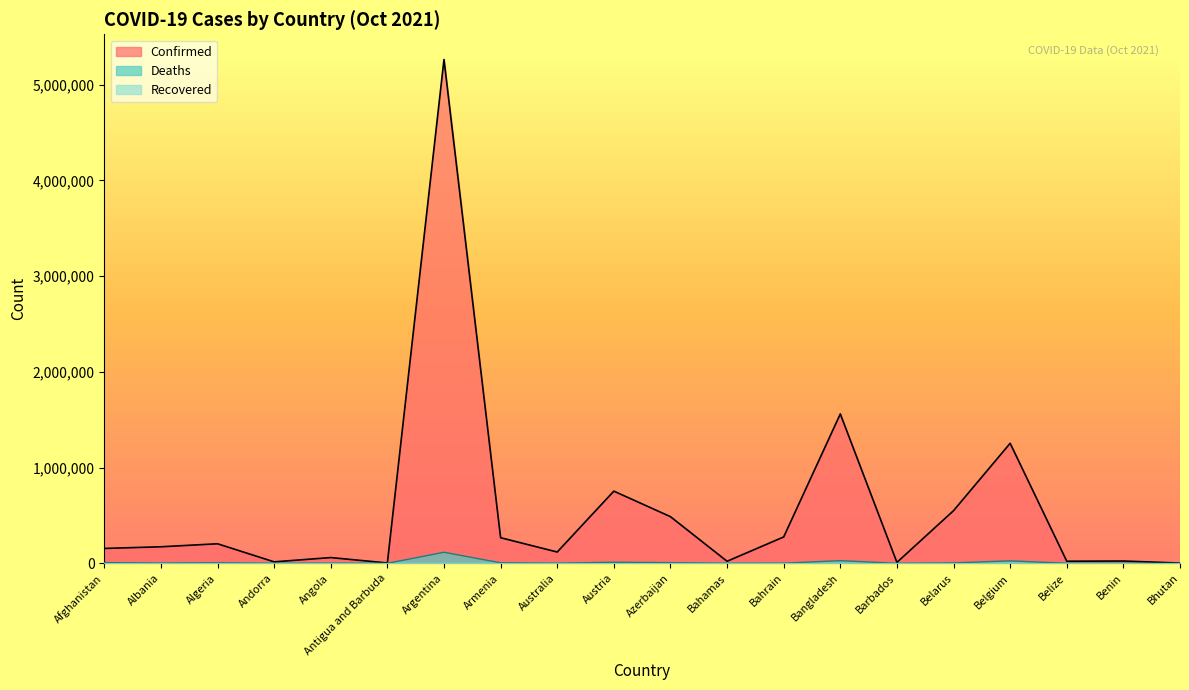

How many data points in Deaths are less than 2725?

10